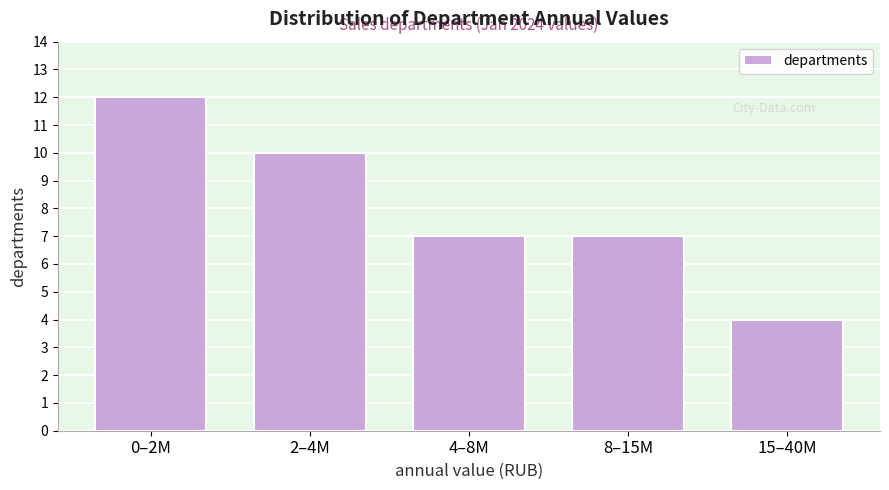

Reading right to left, extract all data points from this chart.

4	7	7	10	12